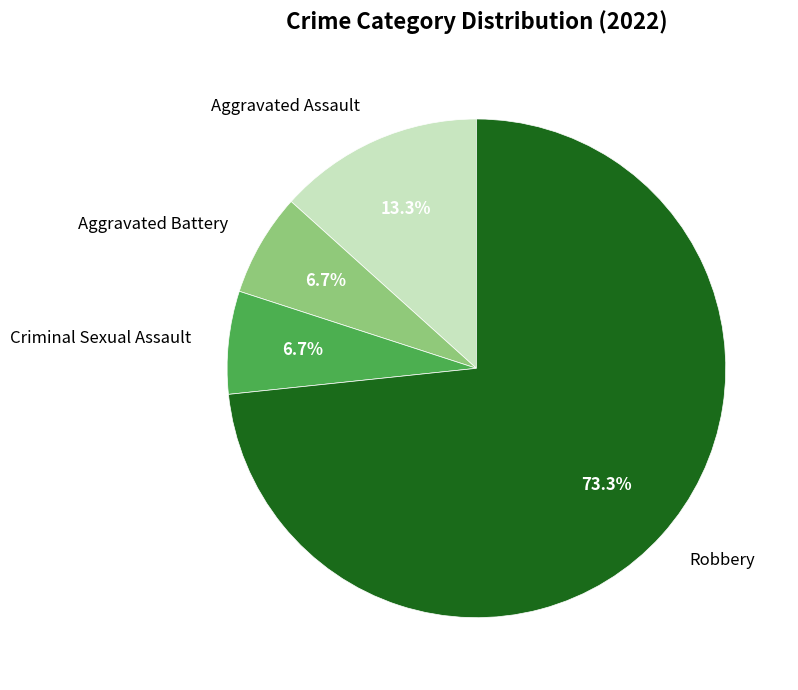

What percentage is the Aggravated Assault slice, to the nearest percent?

13%